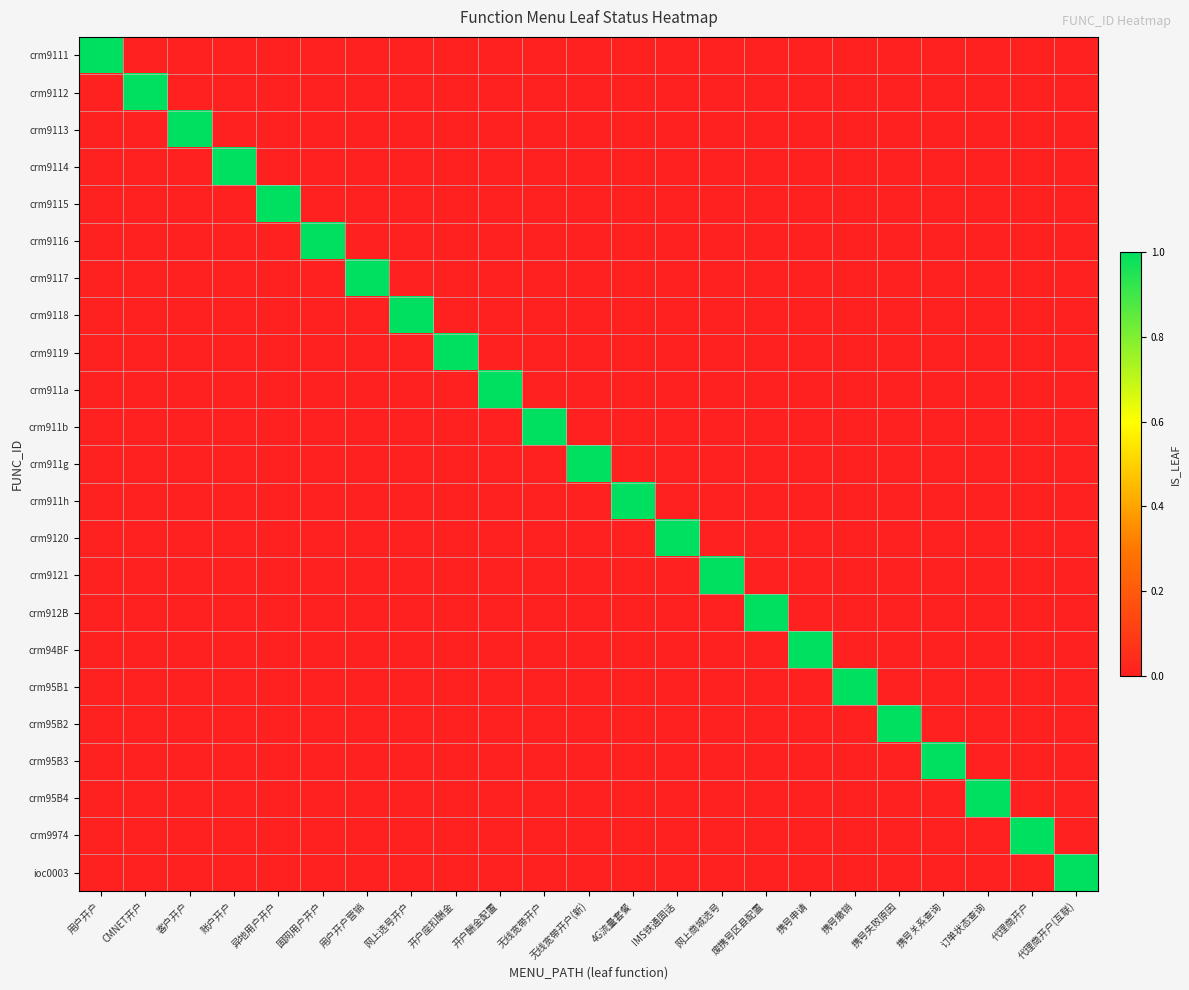

How many distinct data groups are displayed?

23